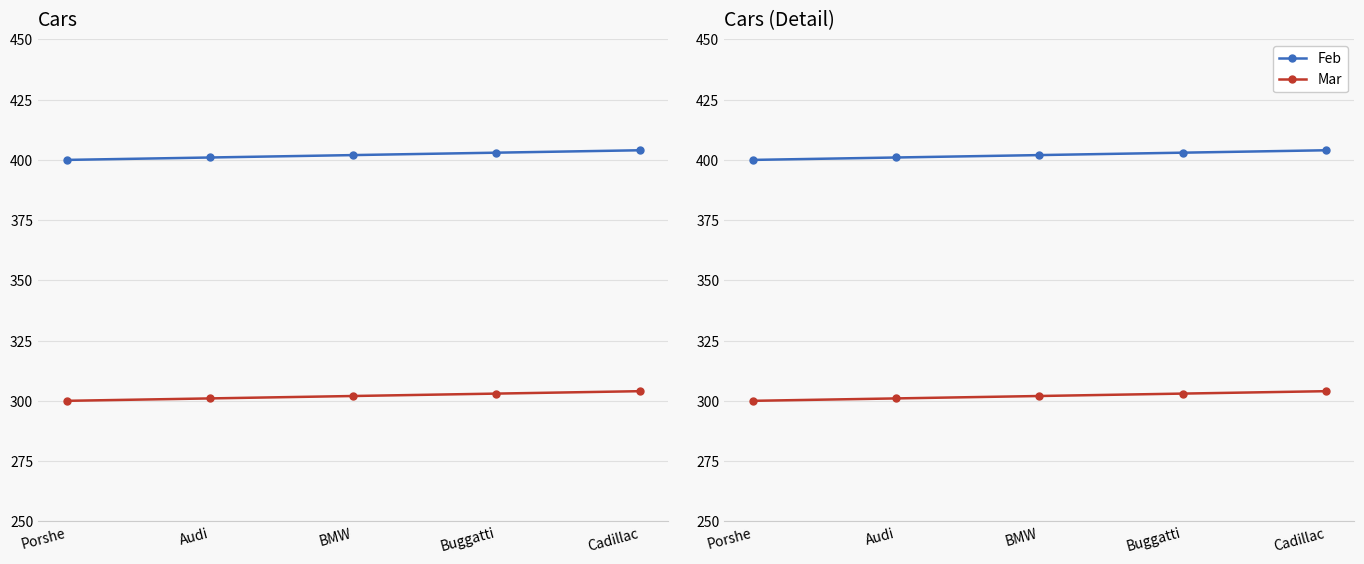

Is it true that Mar equals 302 at BMW?

True